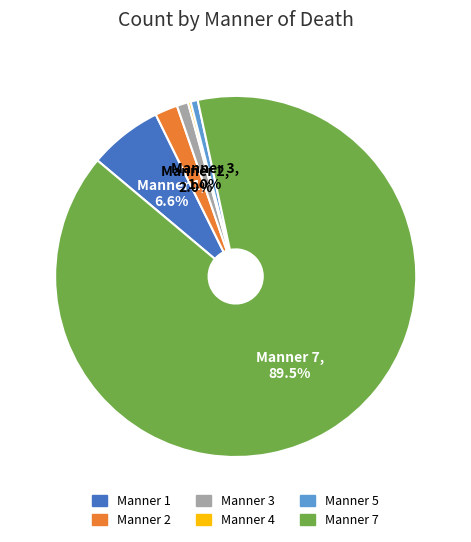

Does any single category account for the majority?

Yes